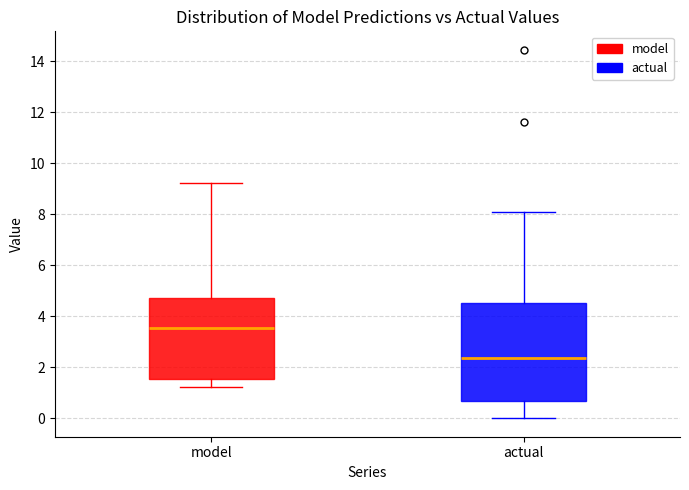

Which box has the highest median line?

model